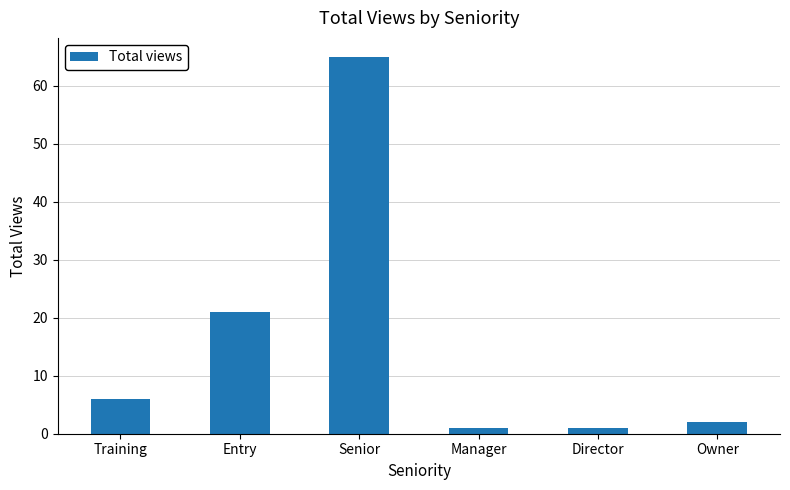

Reading left to right, what are all the values shown in this chart?

Training=6	Entry=21	Senior=65	Manager=1	Director=1	Owner=2